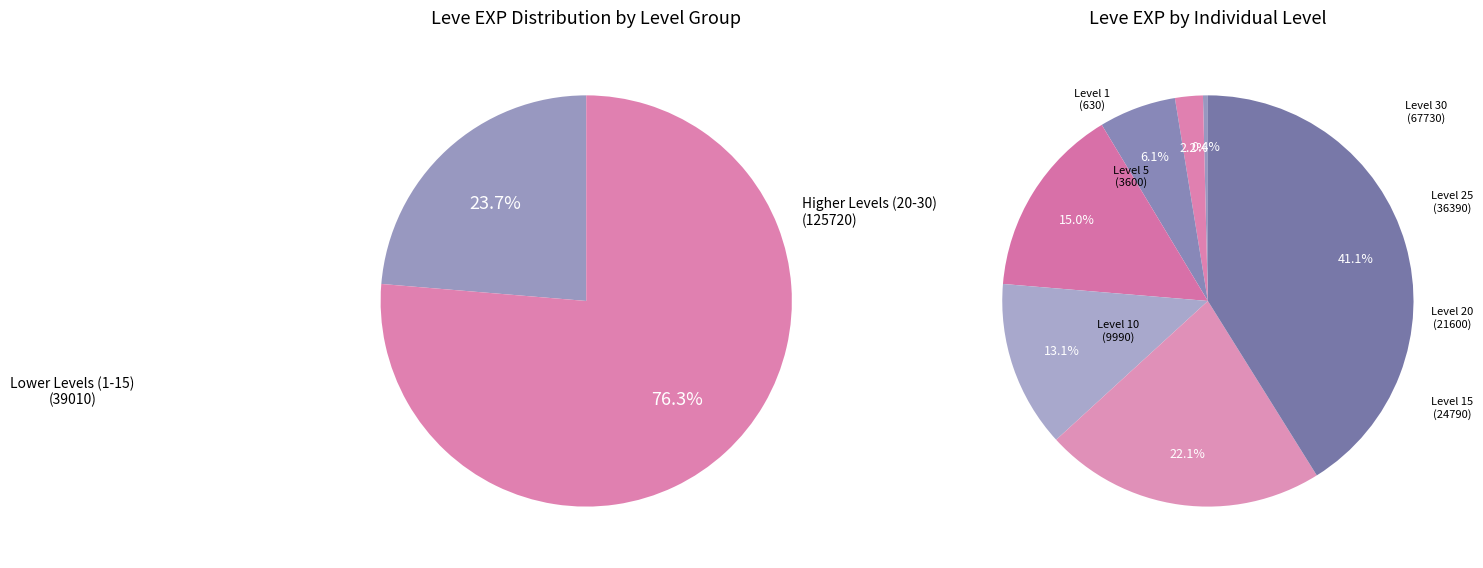

Rank the categories by value from lowest to highest.

Level 1, Level 5, Level 10, Level 20, Level 15, Level 25, Level 30